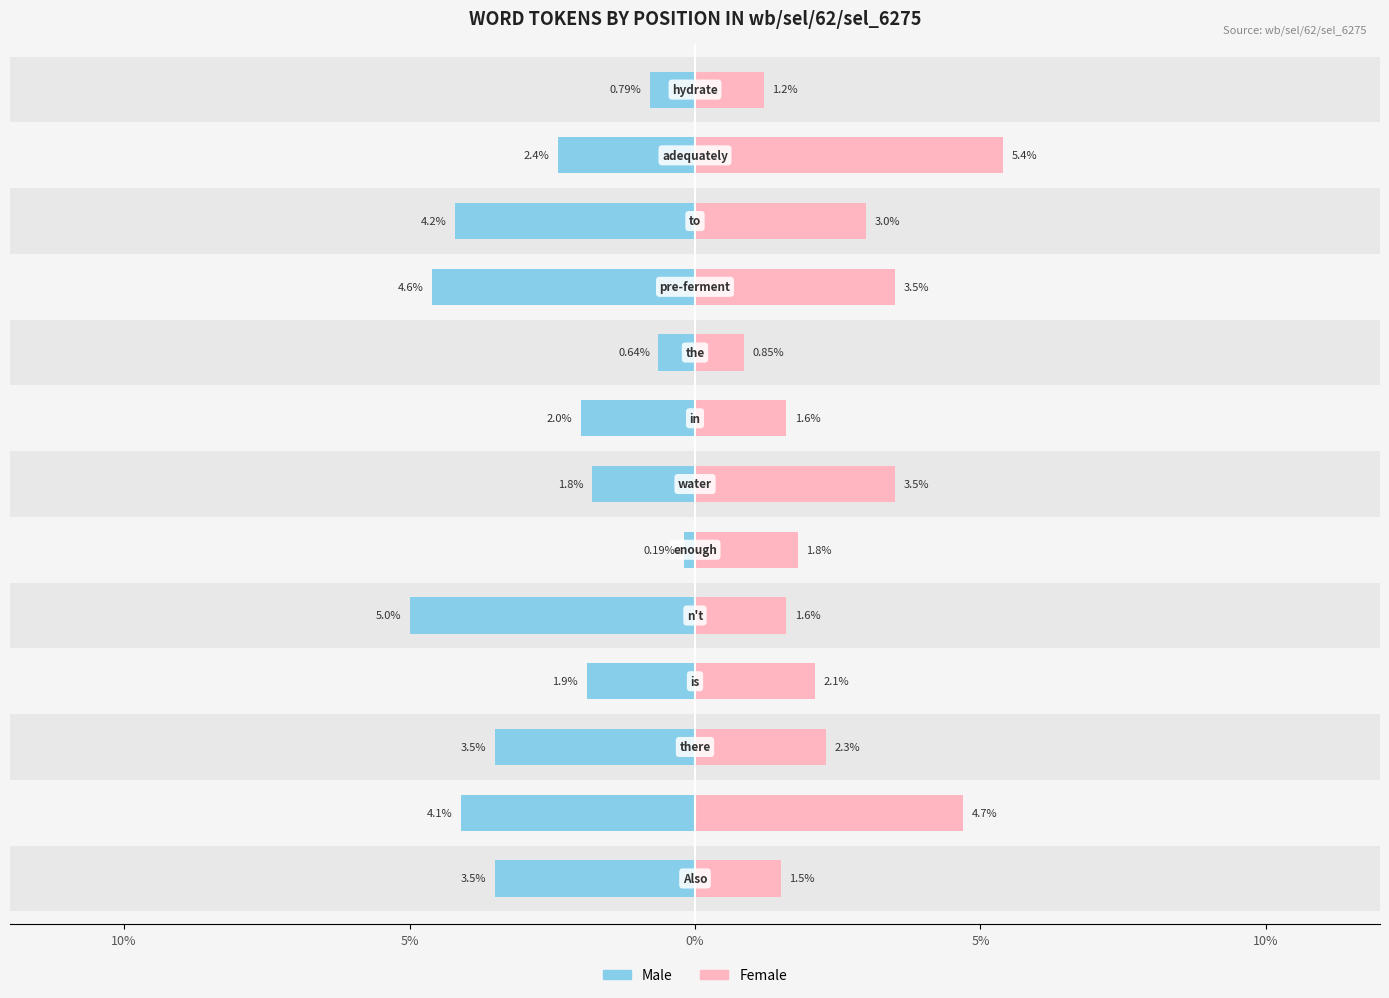

The value of Female at 10 is 1.2. True or false?

False